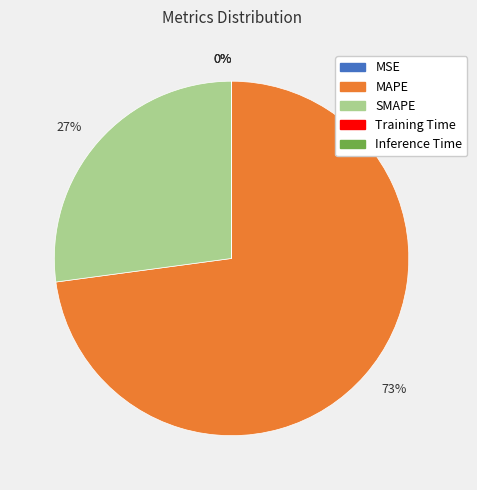

To the nearest percent, what is the average slice percentage?

20%